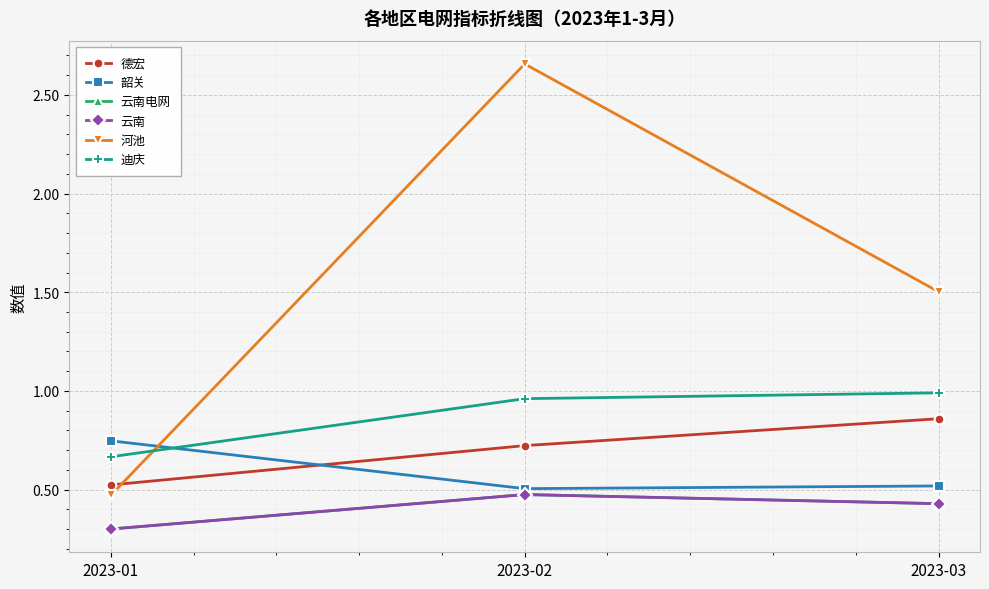

Does the chart have visible grid lines?

Yes